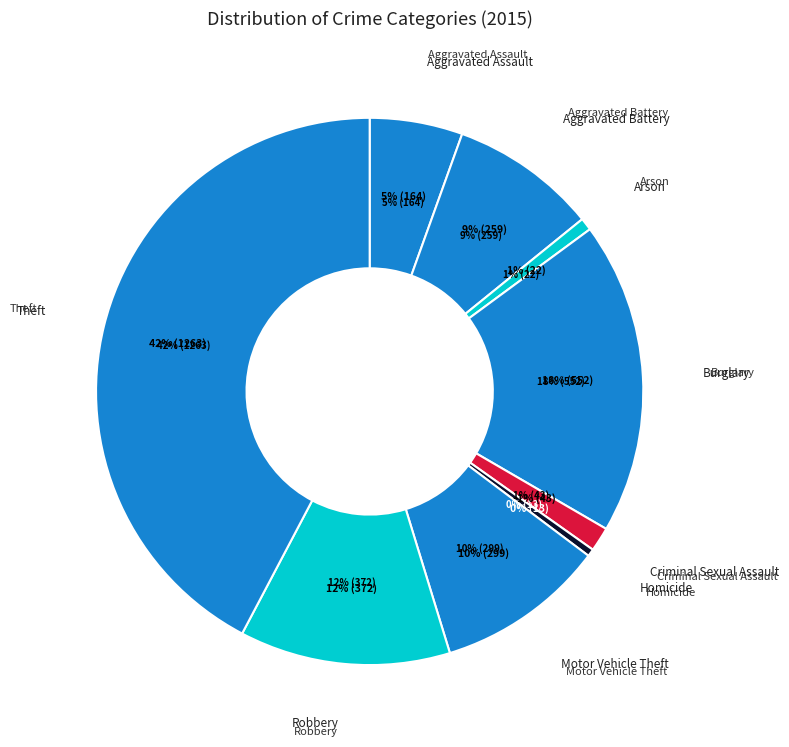

Which slice is the largest?

Theft